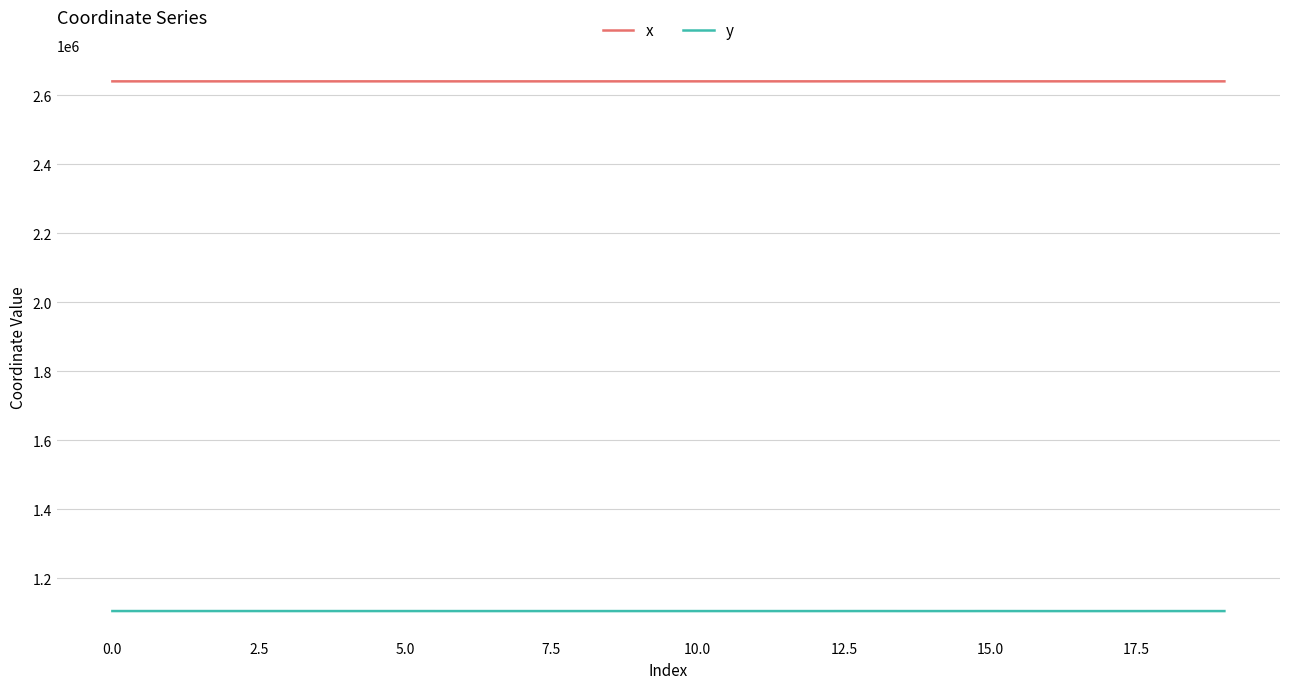

What is the maximum value shown in the chart?

2640237.2